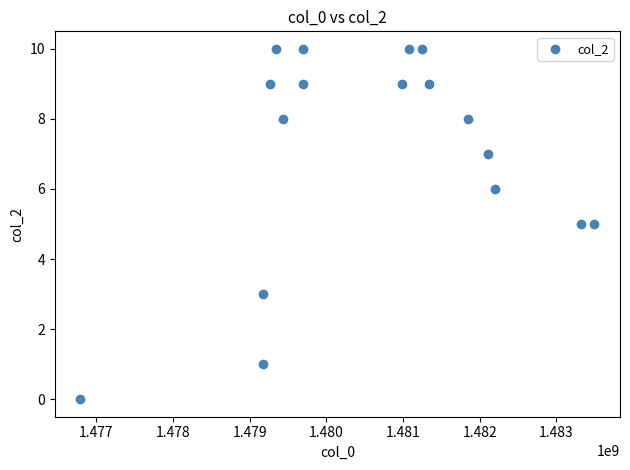

What is the range of Y values (max minus min)?

10